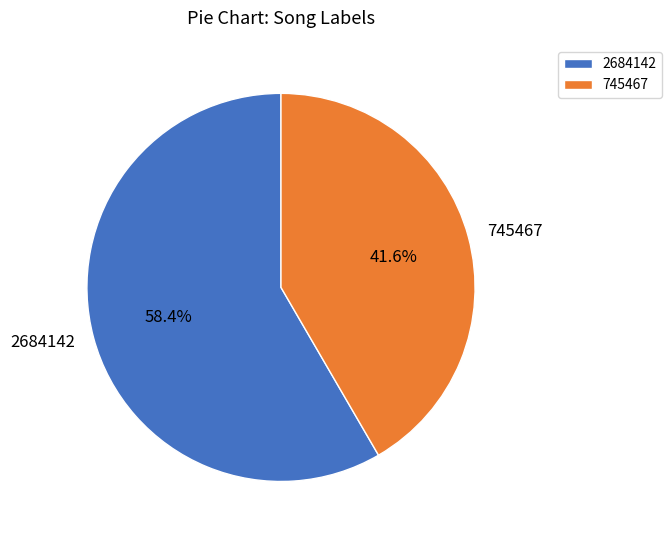

Which slice is the largest?

2684142